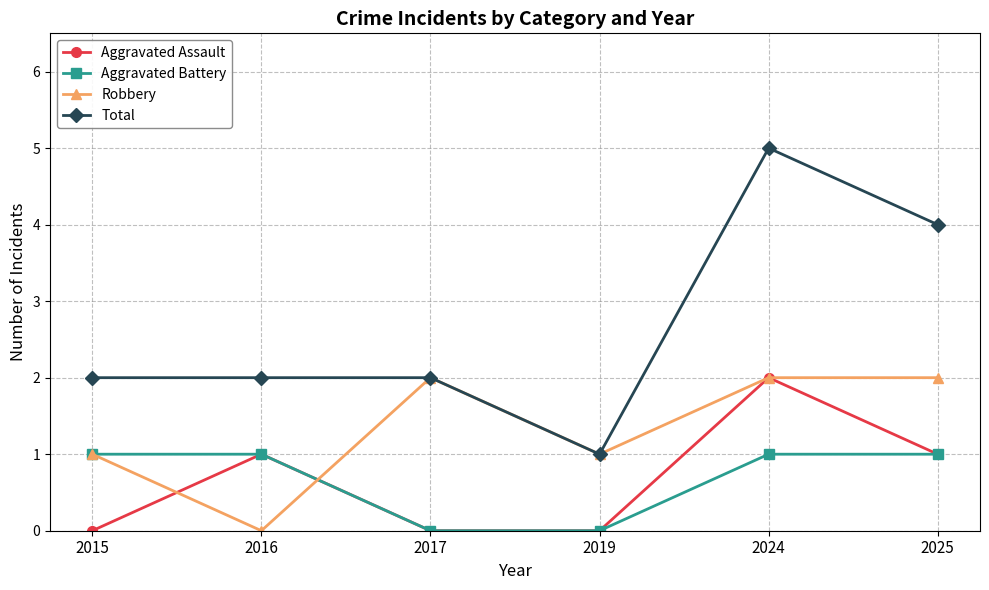

What is the difference between the maximum and minimum values in the Robbery series?

2